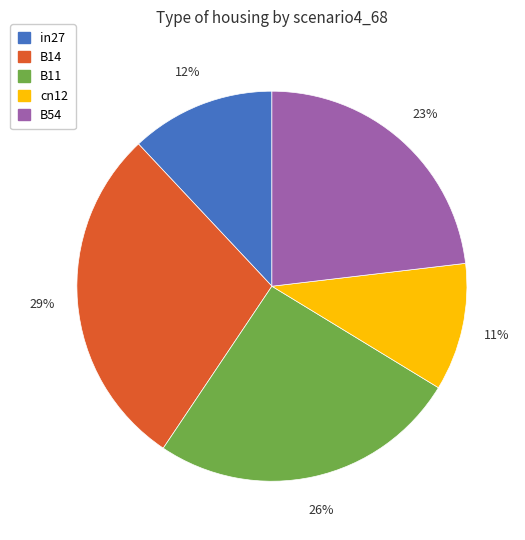

Which category has the biggest portion of the pie?

B14